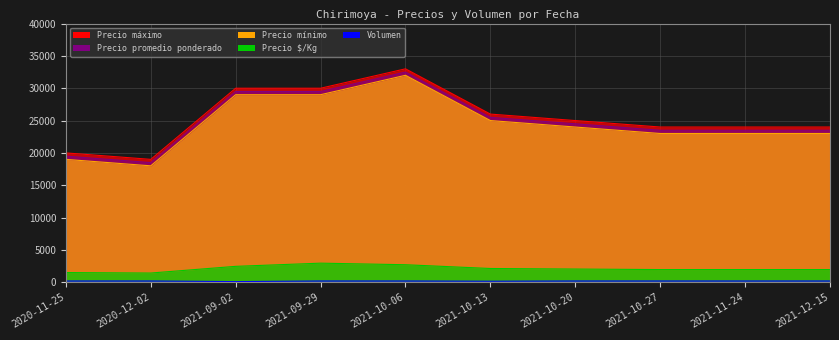

Which series changed the most between 2021-09-29 and 2021-10-13?

Precio mínimo